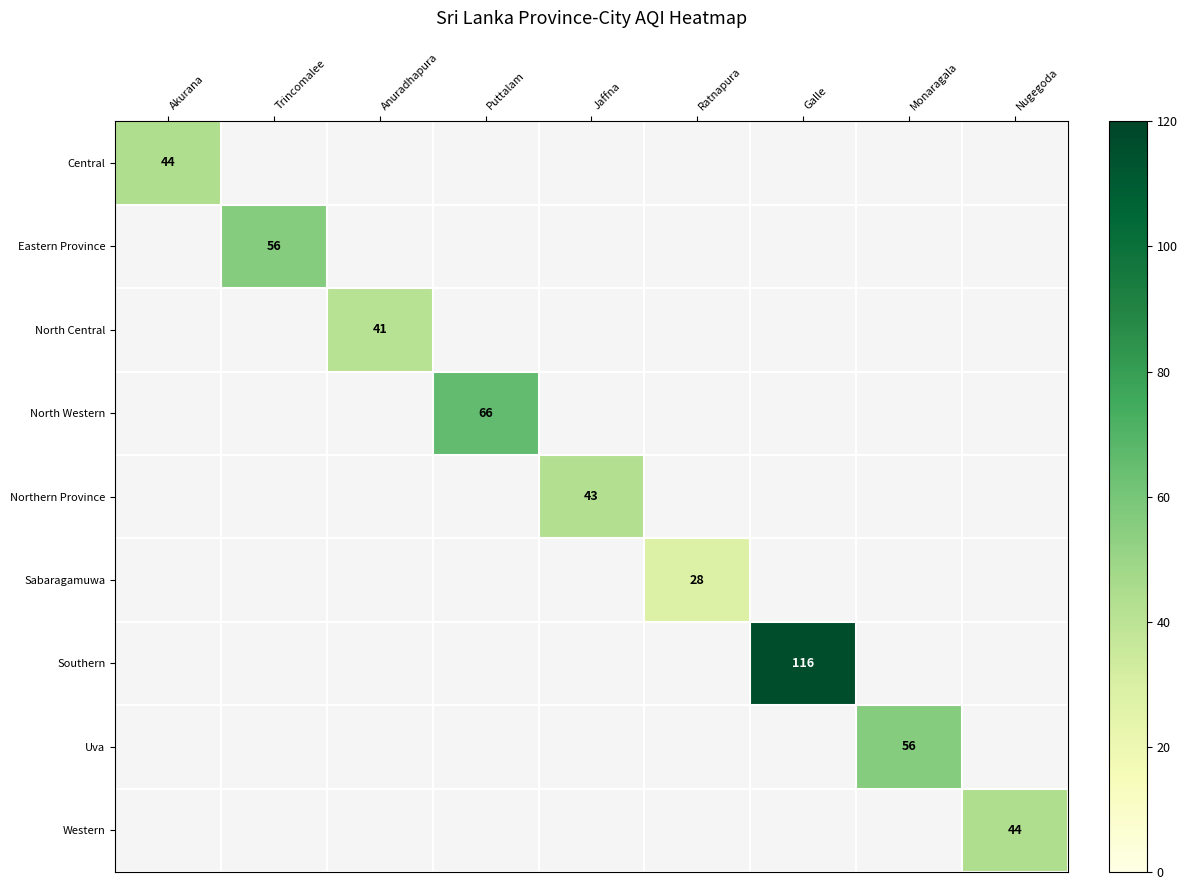

The Eastern Province series shows 90 at Trincomalee. True or false?

False